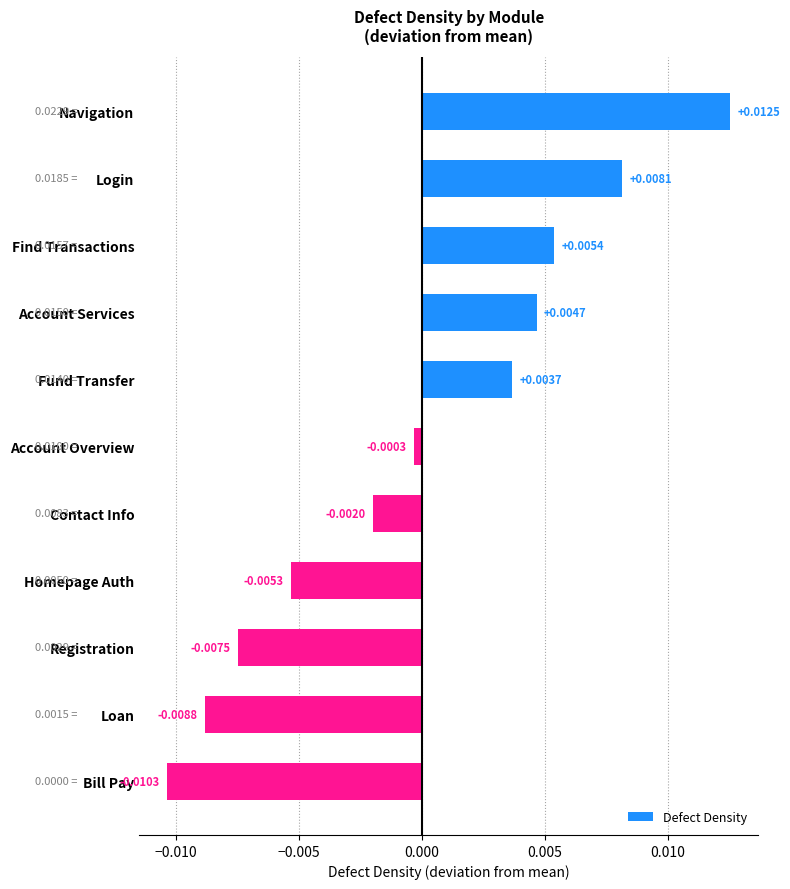

What is the label of the 10th bar from the top?

Loan